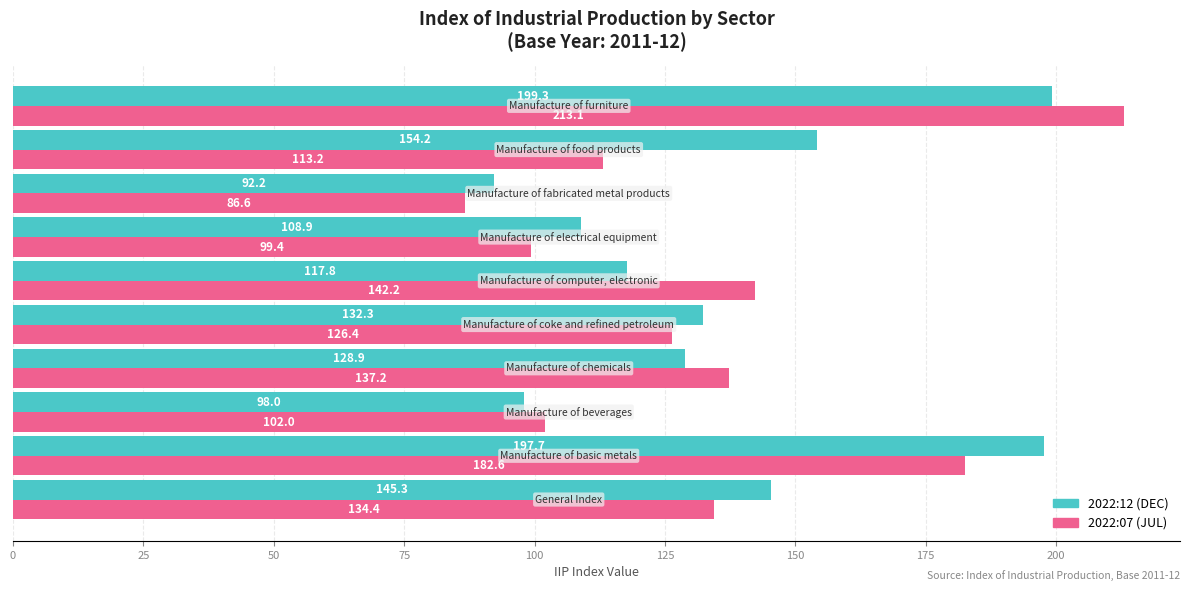

Count the number of categories in the chart.

10